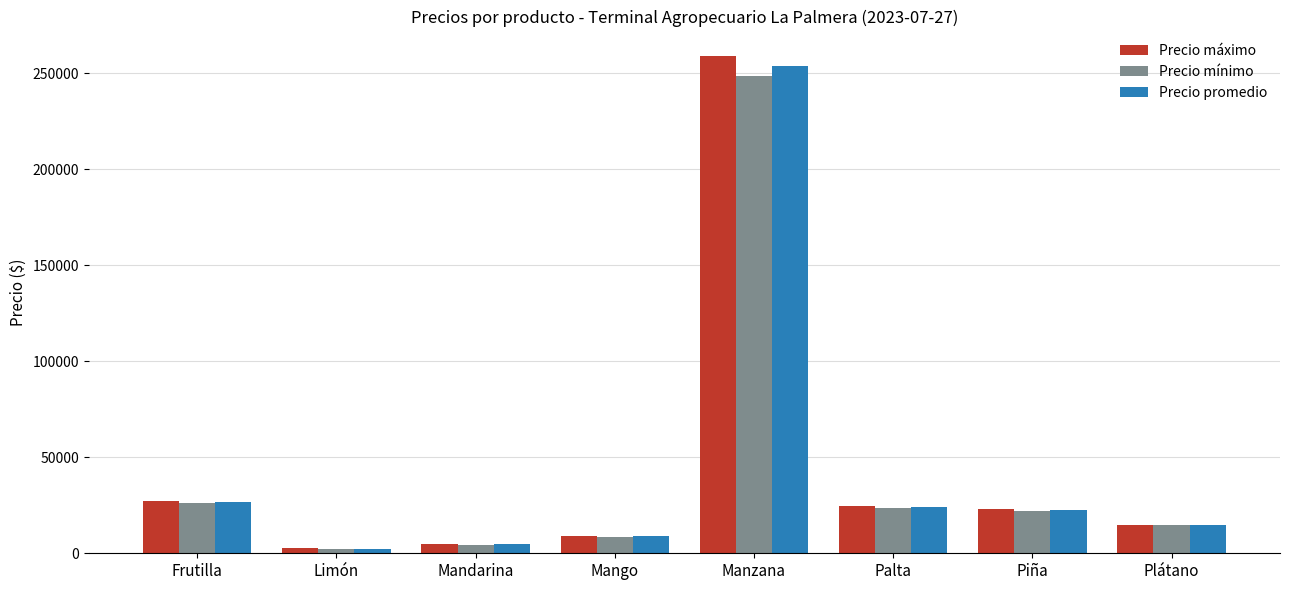

At which category does the chart reach its peak across all series?

Manzana